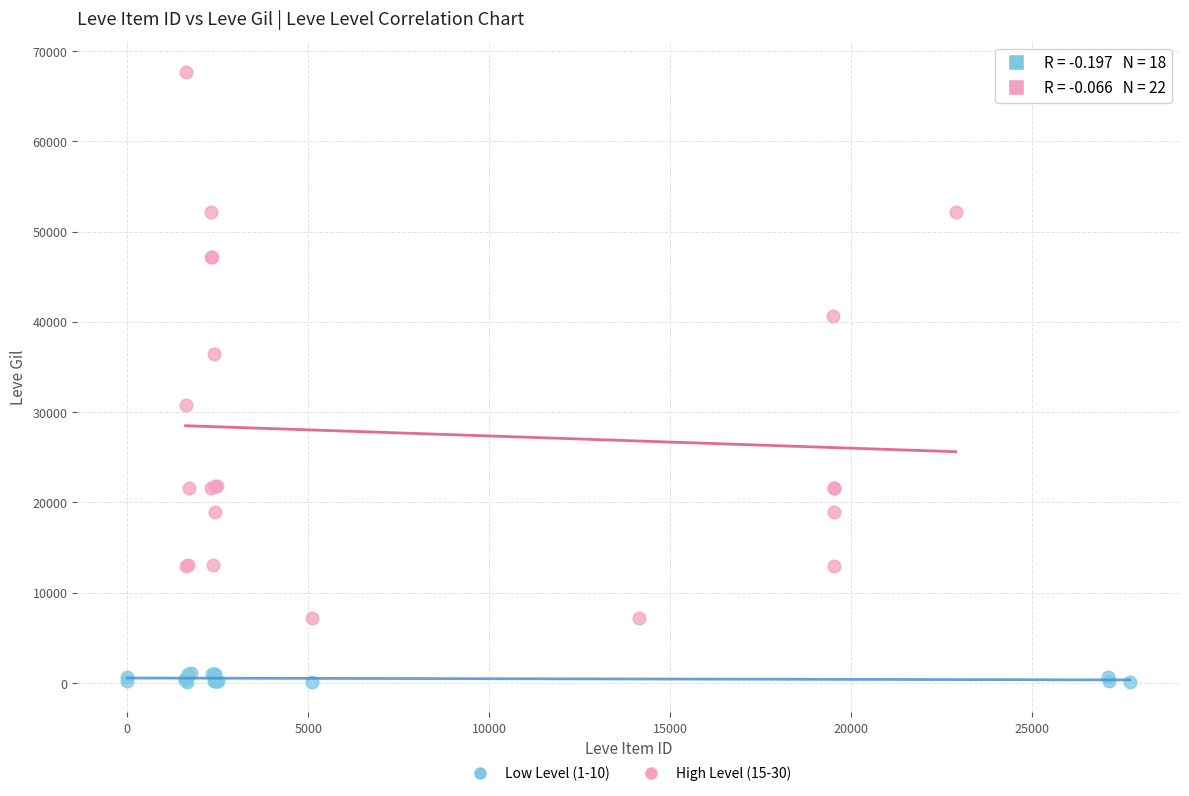

Which series reaches the maximum Y coordinate?

High Level (15-30)